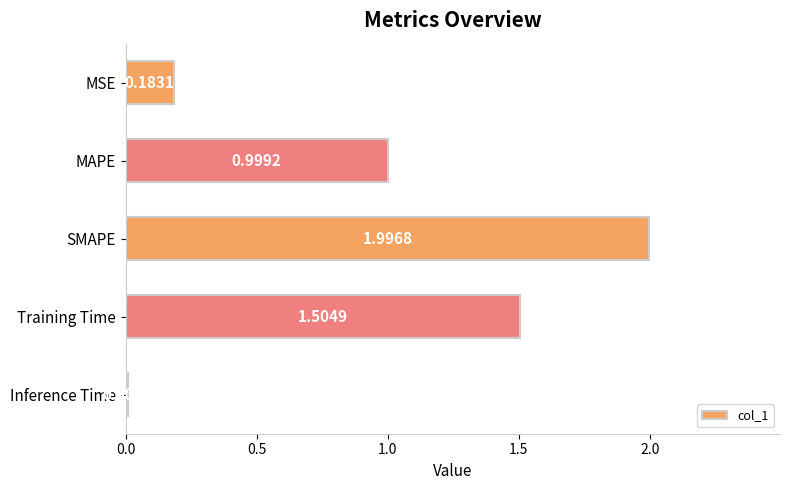

How many distinct data groups are displayed?

1